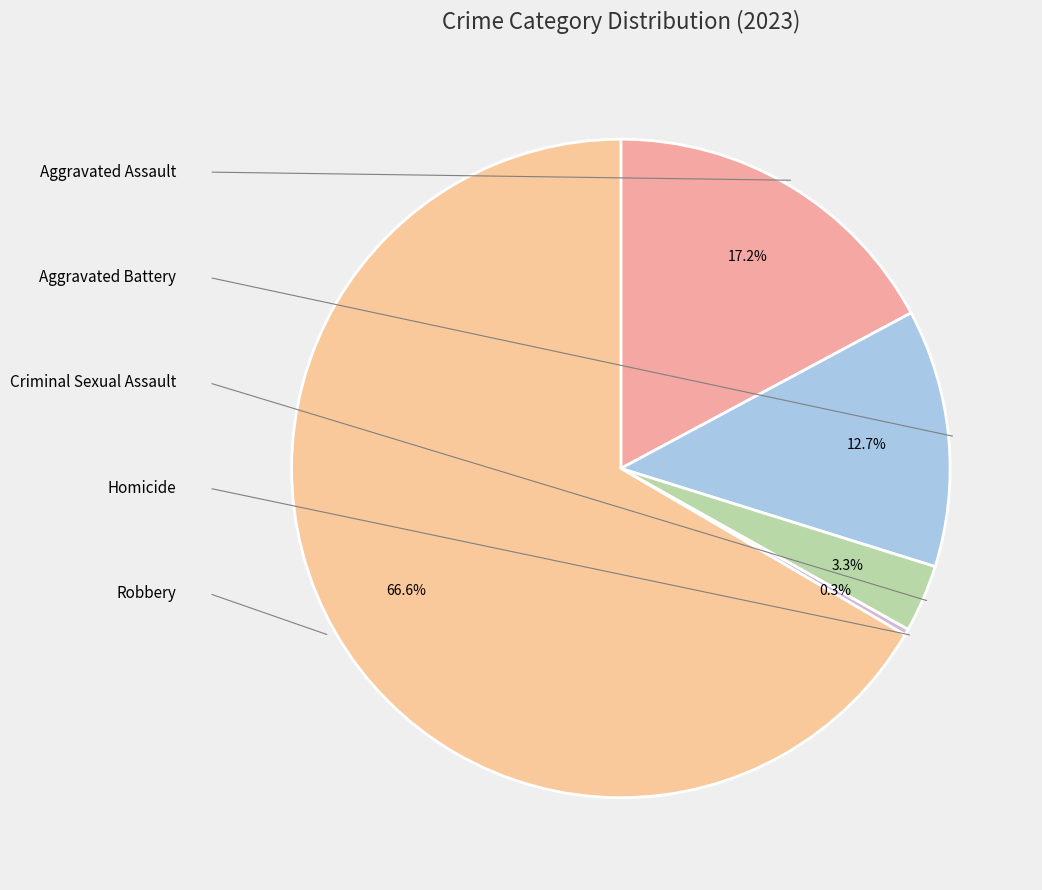

Is there any slice that represents more than half of the pie?

Yes